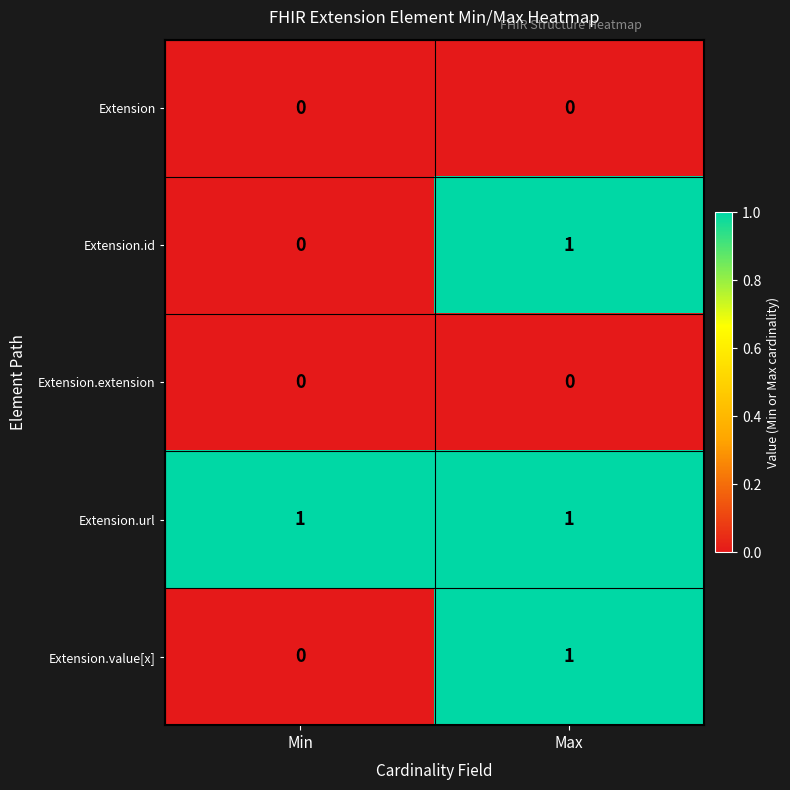

Reading left to right, transcribe all the data shown in this chart.

Extension: Min=0	Max=0
Extension.id: Min=0	Max=1
Extension.extension: Min=0	Max=0
Extension.url: Min=1	Max=1
Extension.value[x]: Min=0	Max=1